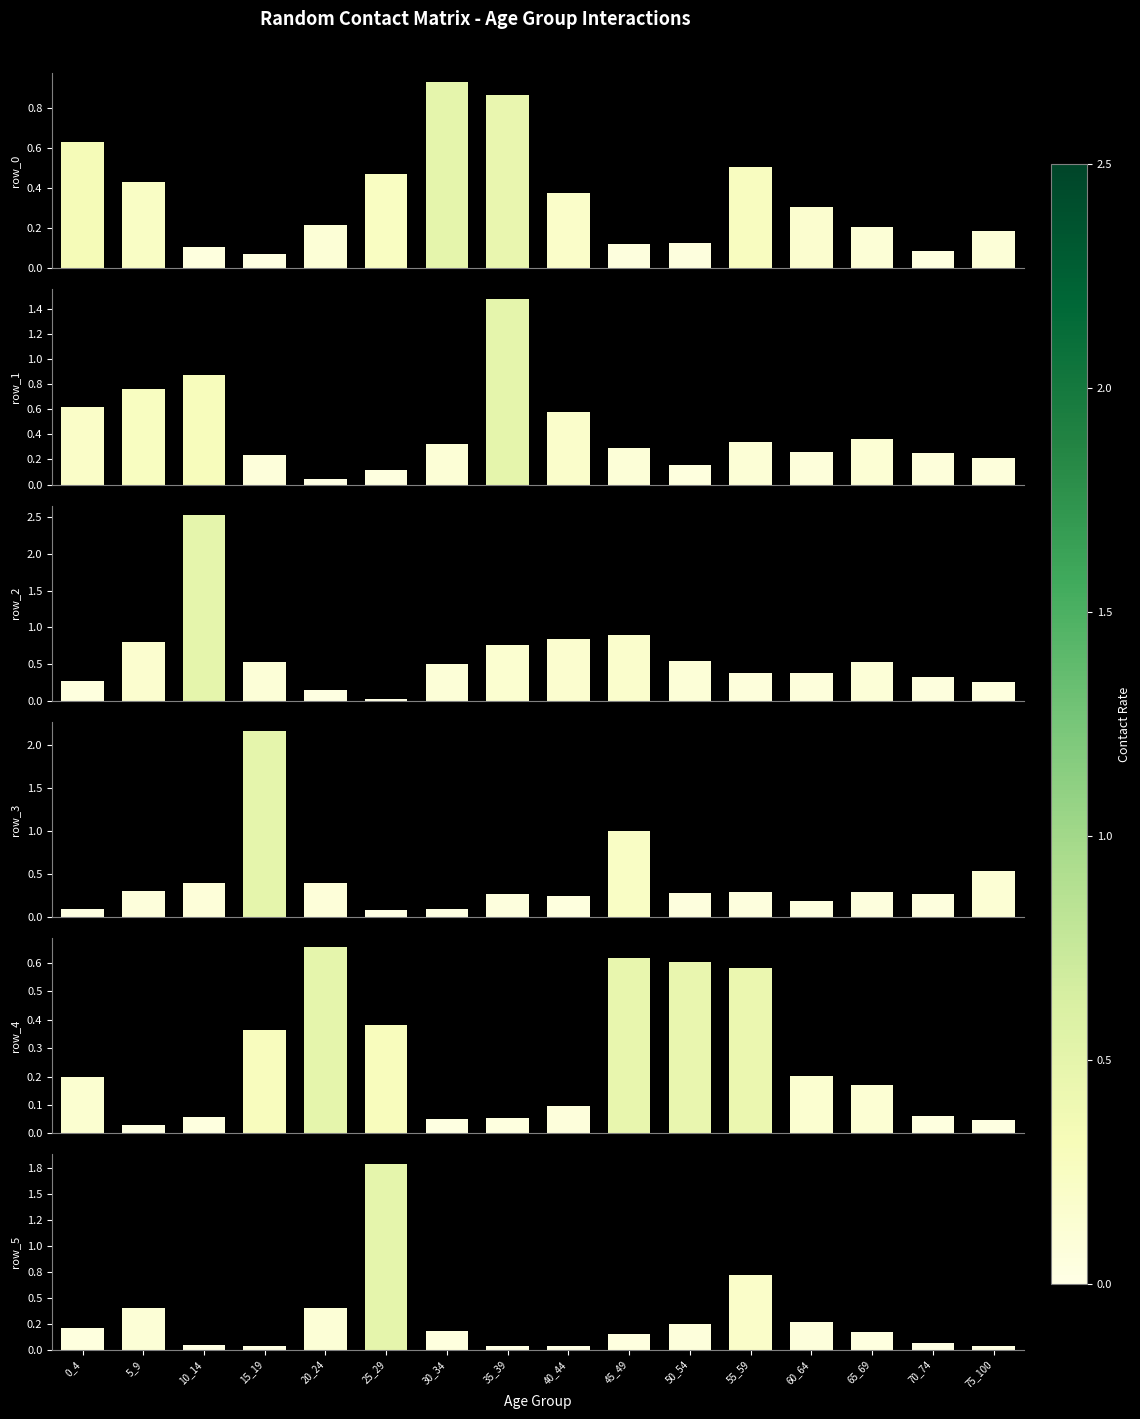

The value of row_3 at 65_69 is 0.3. True or false?

True